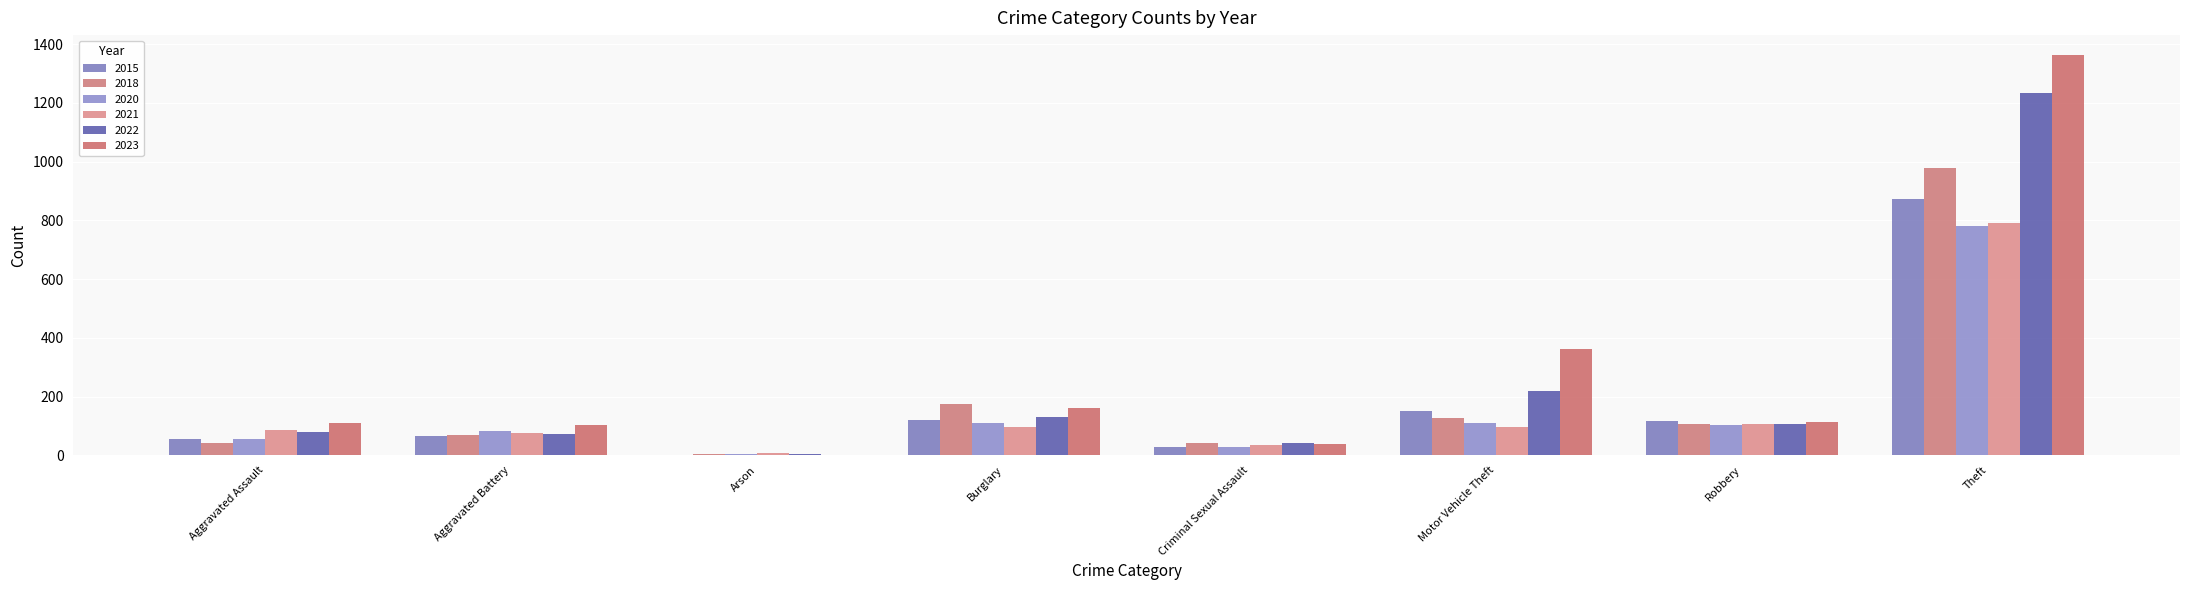

What is the label of the 5th bar from the right?

Burglary